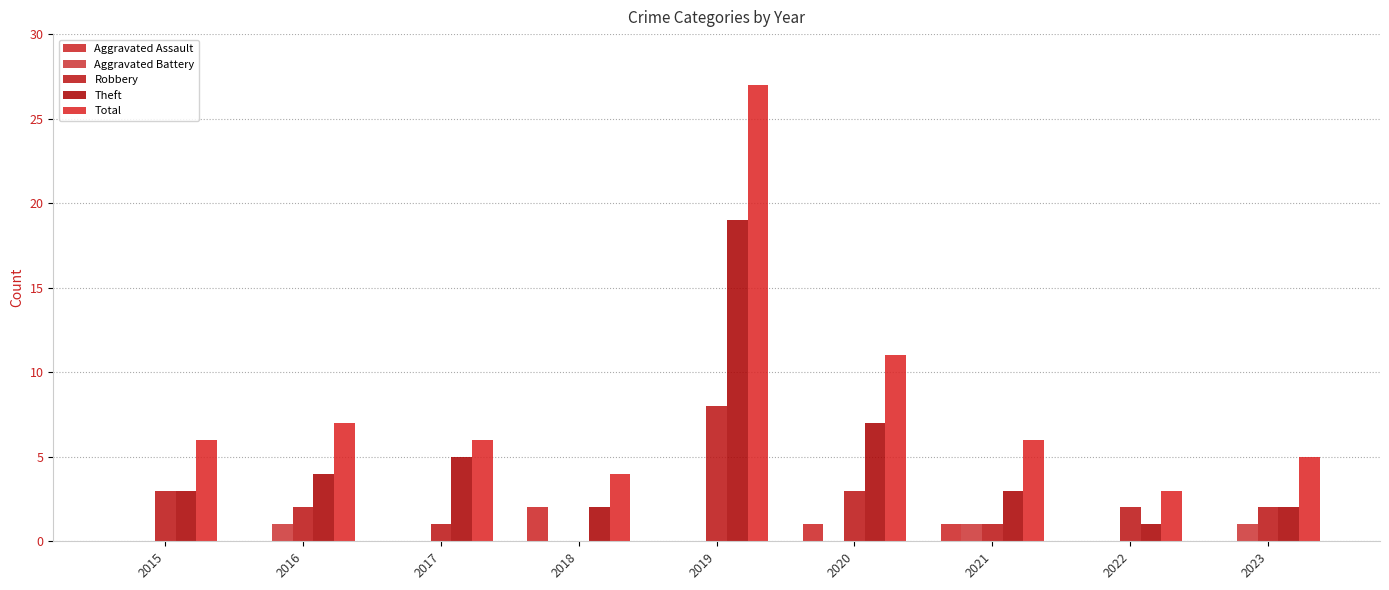

Count the Robbery values in the range 1 to 3.

7